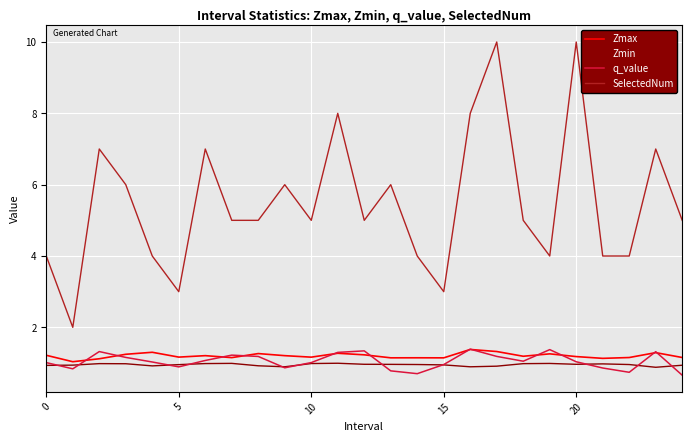

True or false: SelectedNum and q_value intersect in this chart.

False